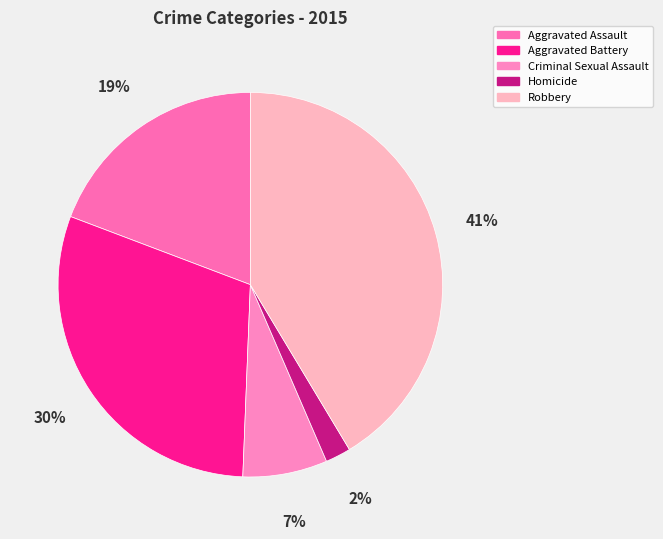

What percentage is the Aggravated Battery slice, to the nearest percent?

30%